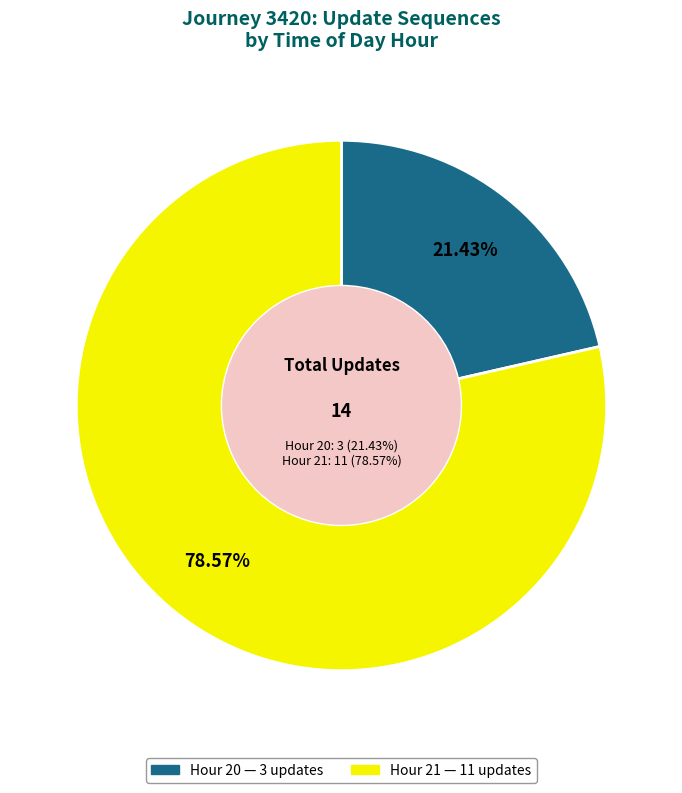

Which has a higher value, Hour 20 or Hour 21?

Hour 21